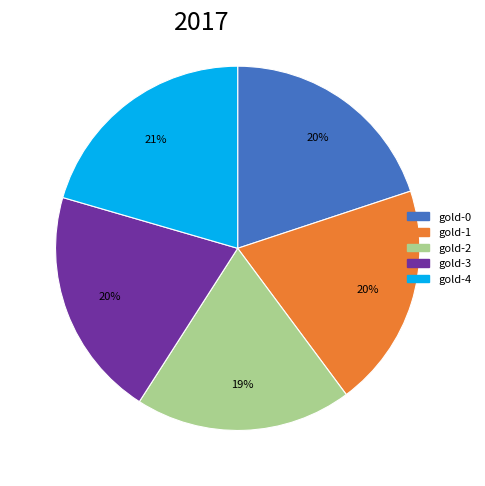

Do gold-0 and gold-2 together represent more than half of the pie?

No